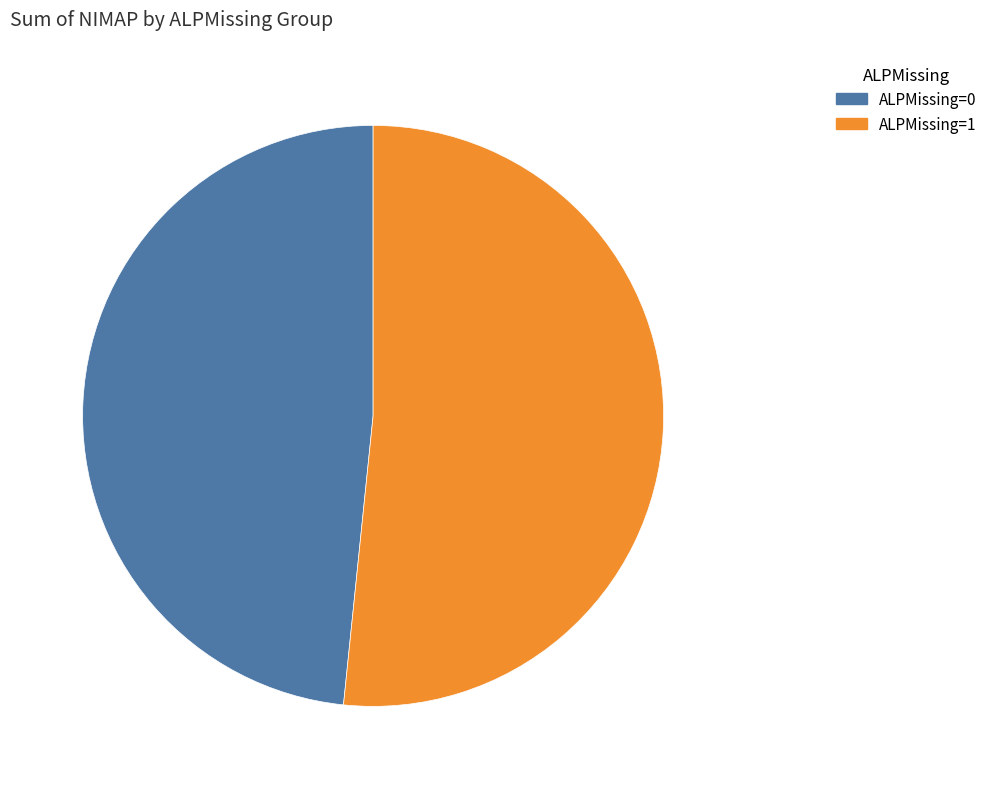

Is there a majority slice in this chart?

Yes